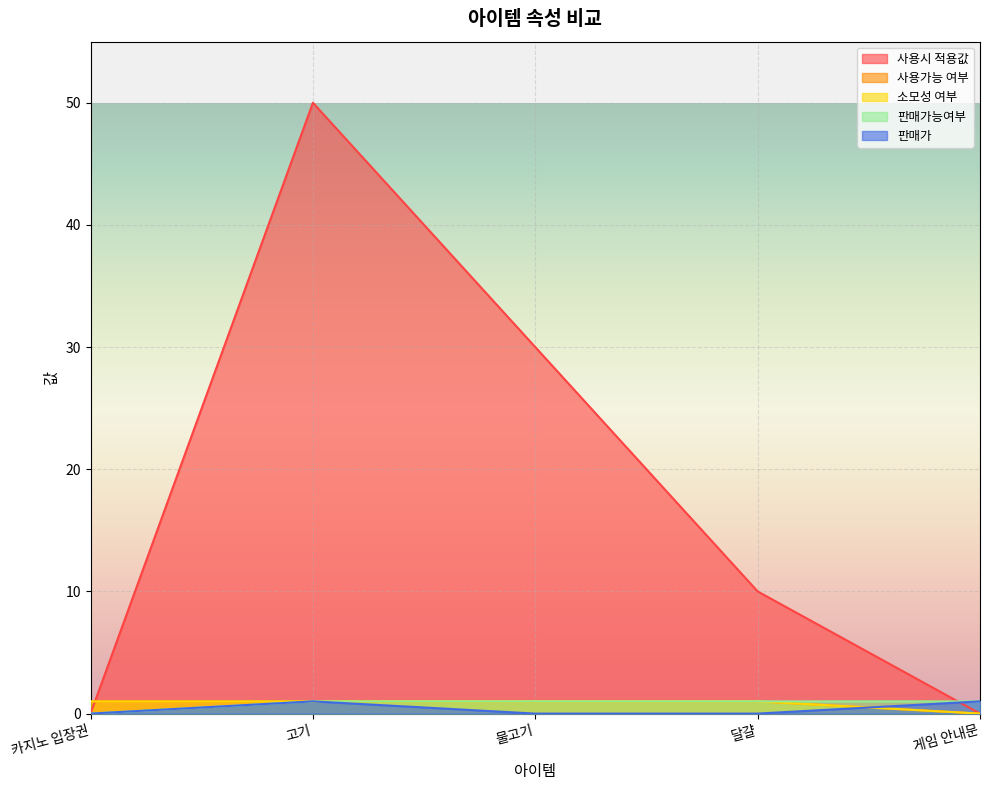

Rank the series by their maximum value, from highest to lowest.

사용시 적용값, 사용가능 여부, 소모성 여부, 판매가능여부, 판매가